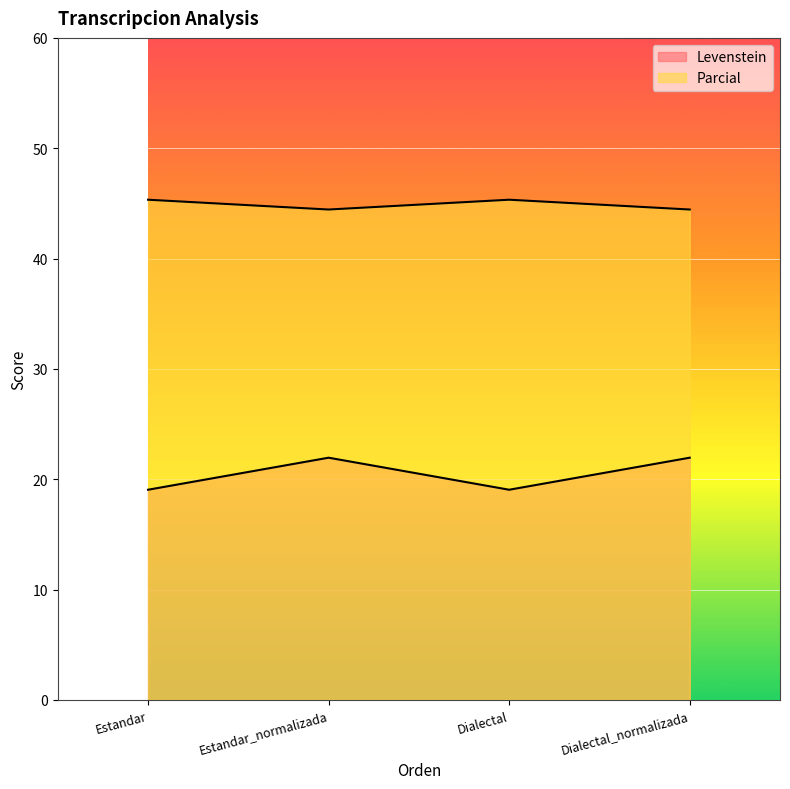

Which series has the widest spread of values?

Levenstein